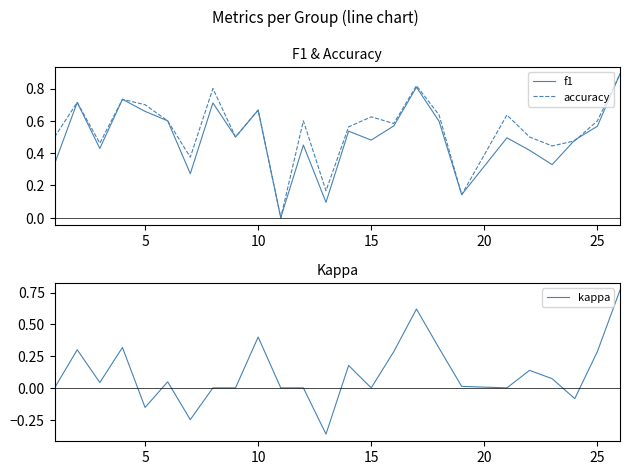

What is the value of the f1 point at the 15th from the left?

0.5